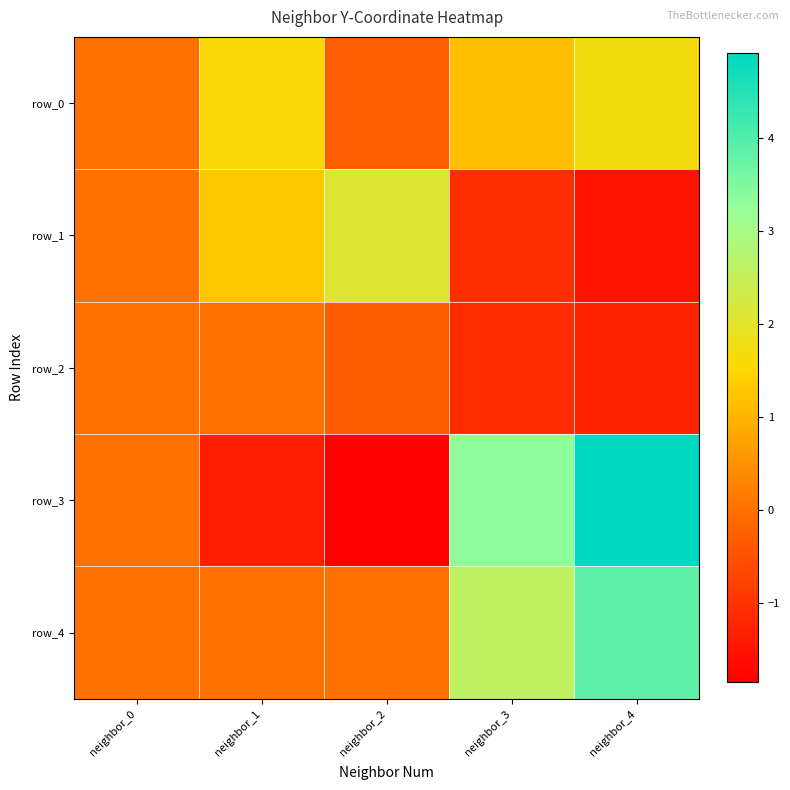

How many values in the row_3 series are below 0?

2